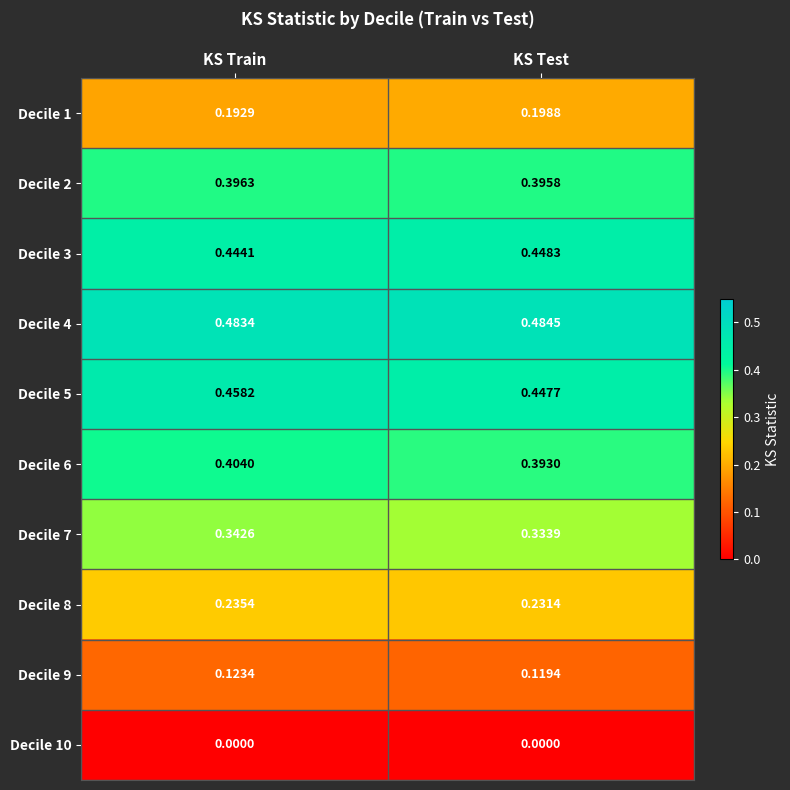

Rank the categories by Decile 4 value from highest to lowest.

KS Test, KS Train